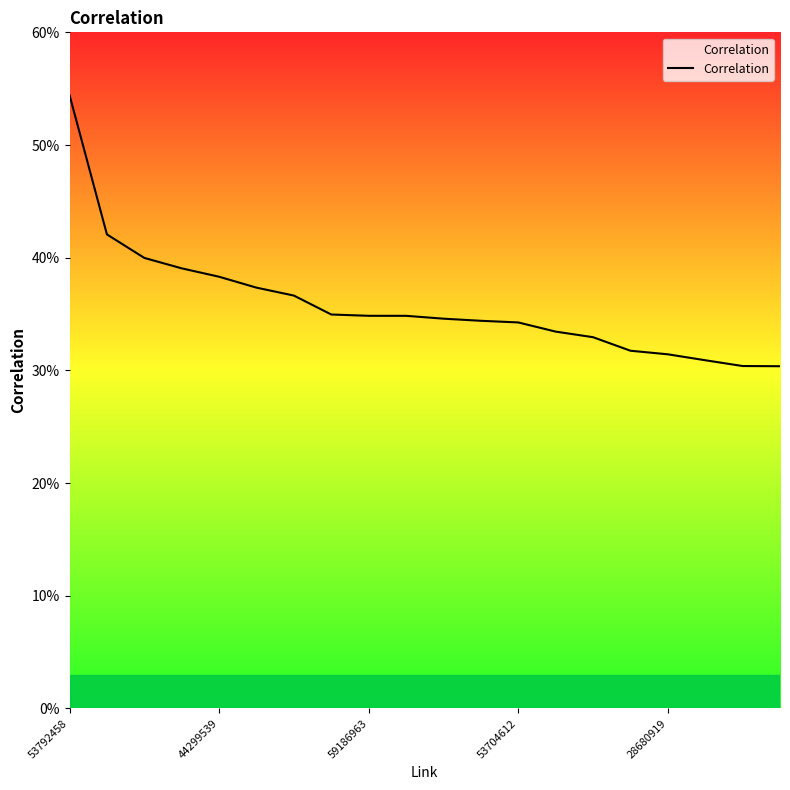

What is the label of the 10th point from the left?

9